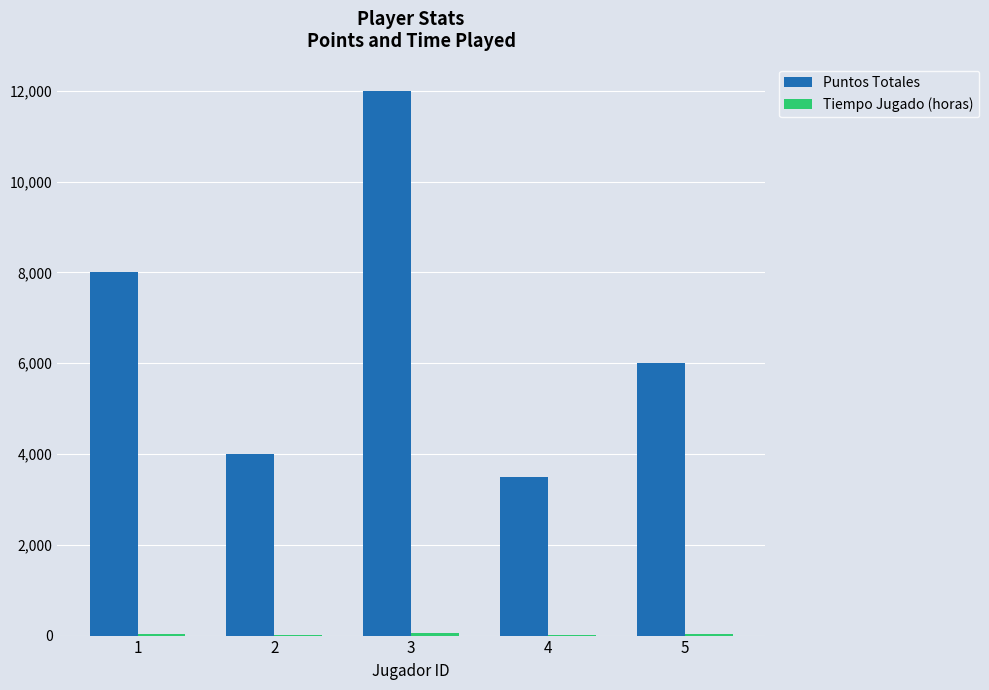

What is the maximum value for Puntos Totales?

12000